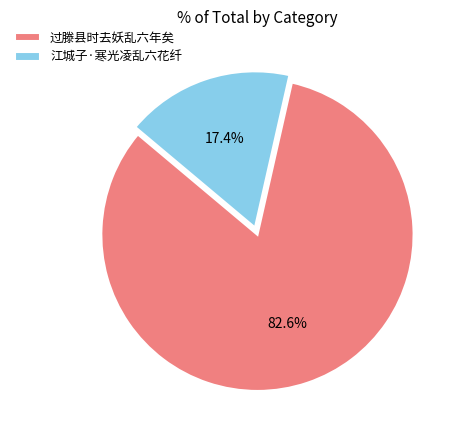

To the nearest percent, what percentage of the pie is 江城子·寒光凌乱六花纤?

17%